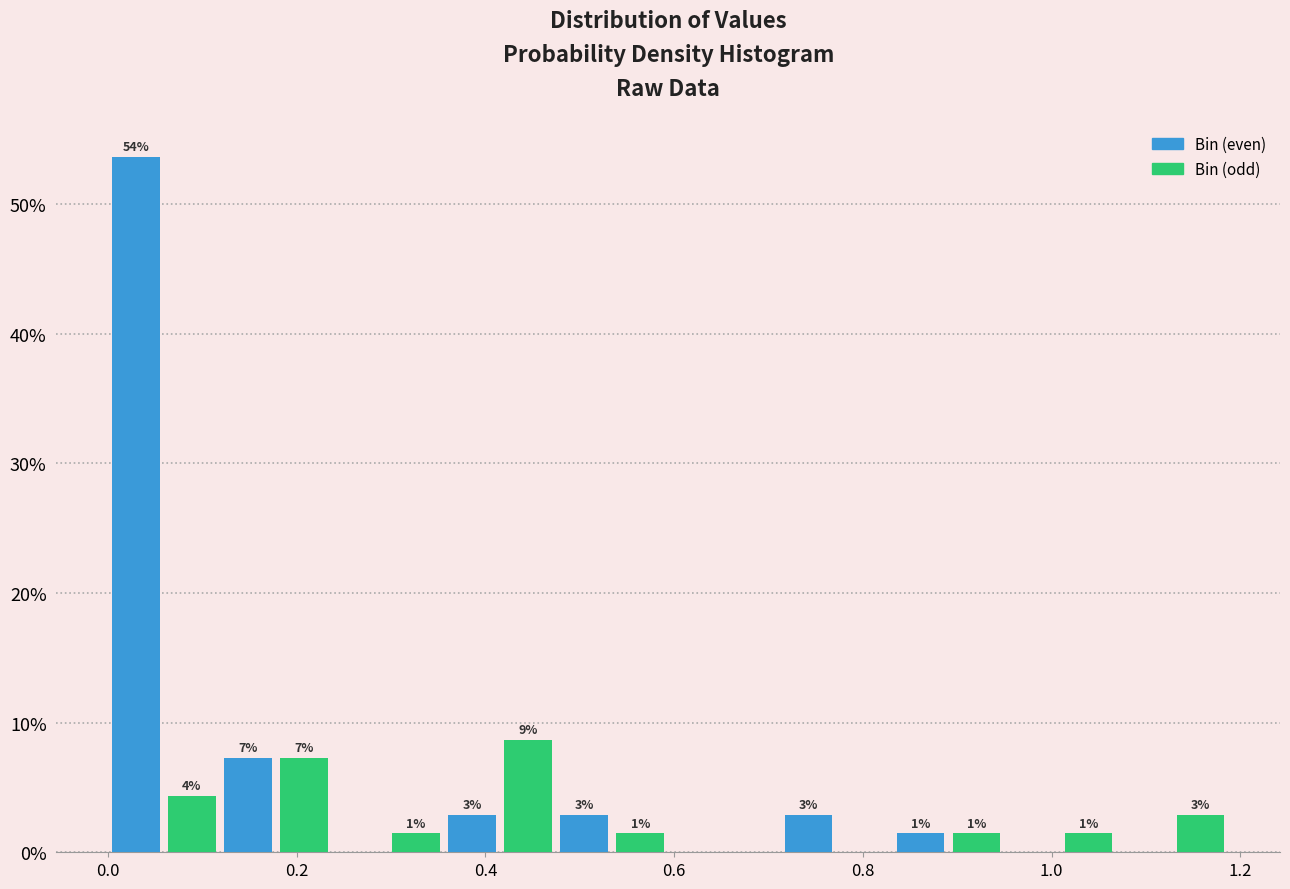

Around what value on the x-axis is the tallest bar? Give the approximate position of its centre, as read against the axis.

0.02